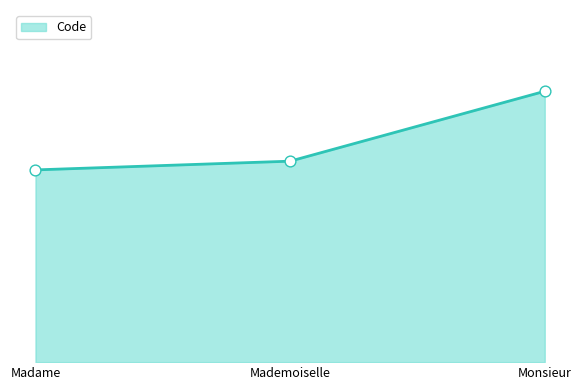

Does the chart have visible grid lines?

No